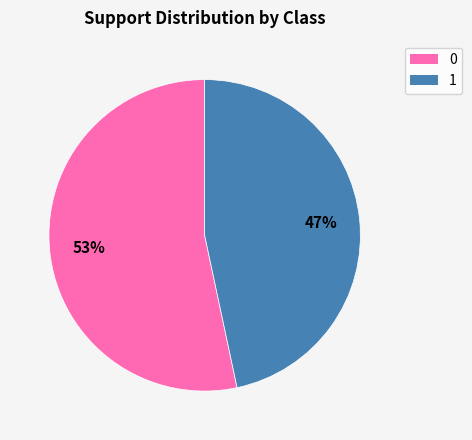

Rank the categories by value from highest to lowest.

0, 1